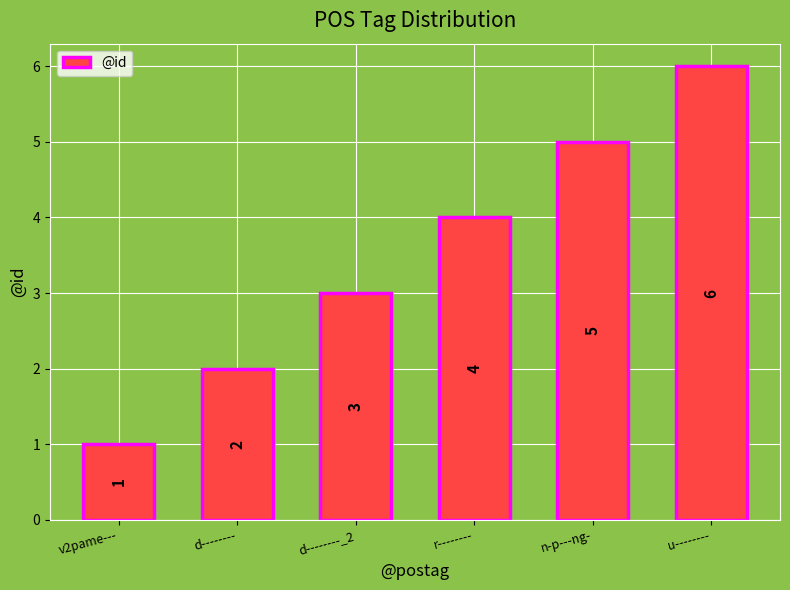

Reading left to right, extract all data points from this chart.

1	2	3	4	5	6